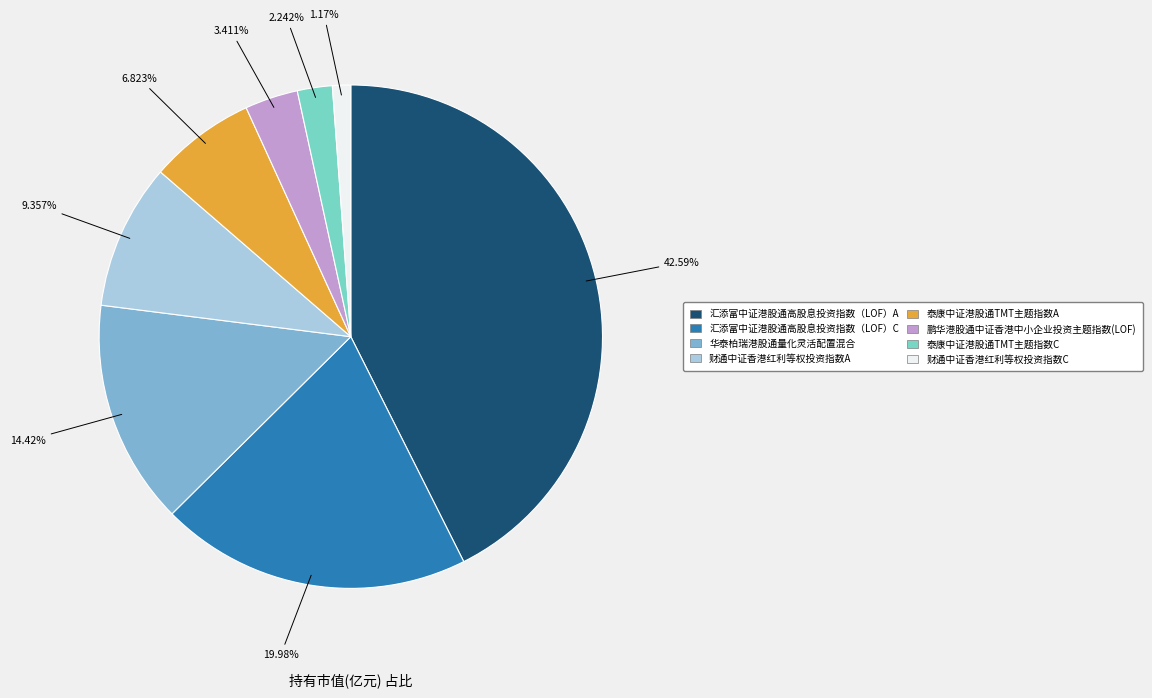

What percentage is the 财通中证香港红利等权投资指数C slice, to the nearest percent?

1%